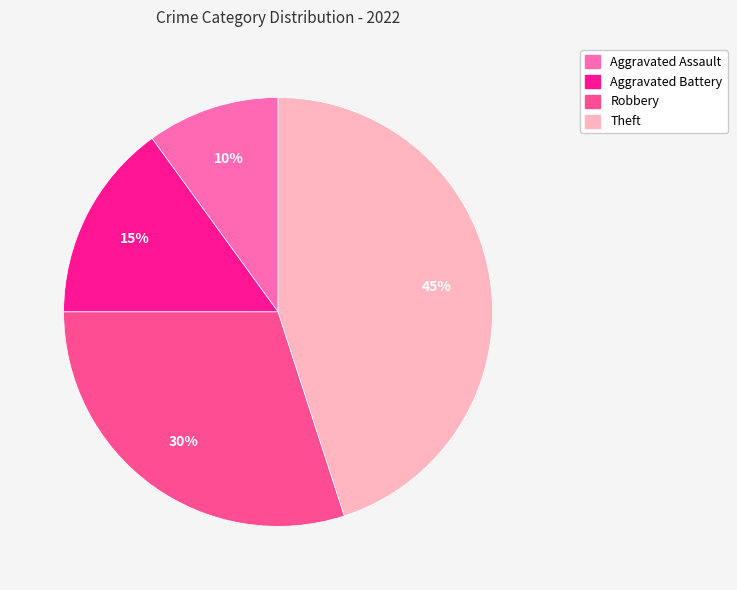

Is there a majority slice in this chart?

No